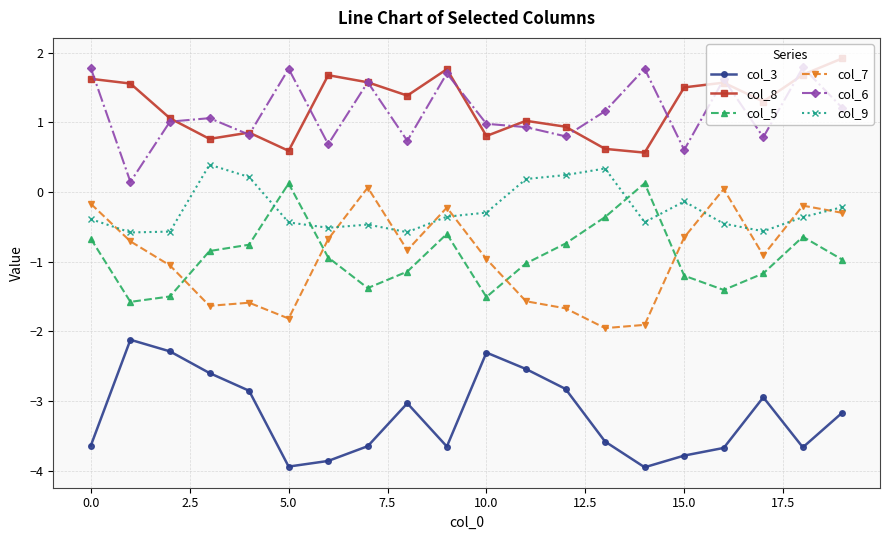

True or false: col_6 and col_7 cross at least once.

False